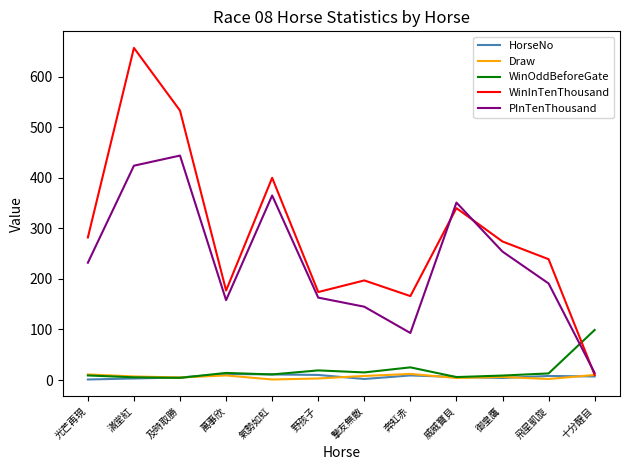

What is the difference between the second highest and minimum values in the Draw series?

10.0